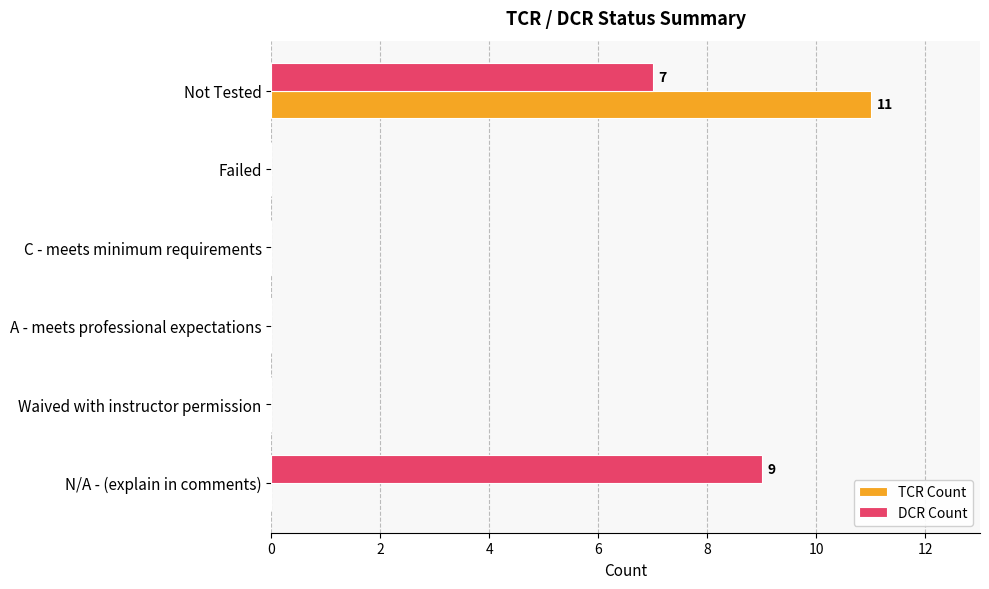

How many DCR Count values are between 0 and 7?

5